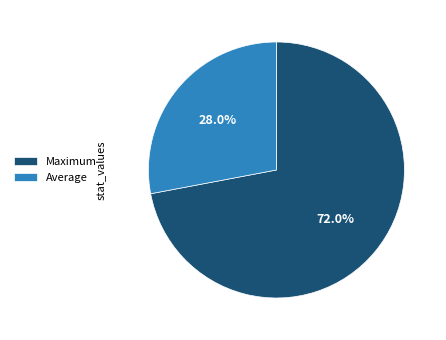

What is the total percentage of Average and Maximum?

100.0%